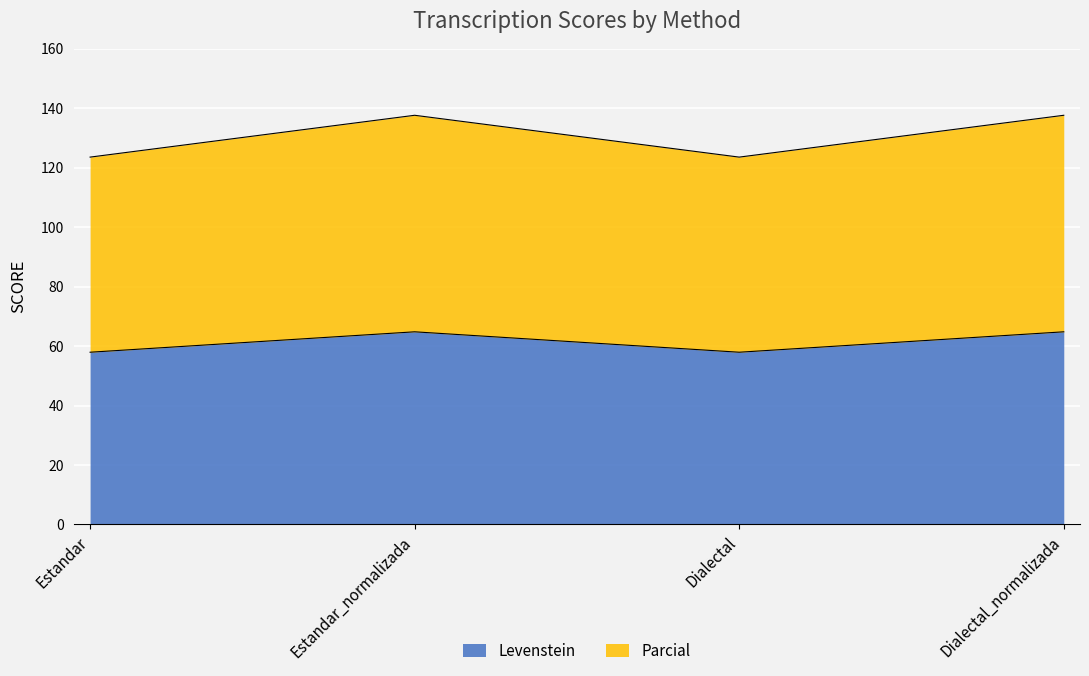

Reading right to left, transcribe all the data shown in this chart.

Levenstein: Dialectal_normalizada=64.8	Dialectal=57.9	Estandar_normalizada=64.8	Estandar=57.9
Parcial: Dialectal_normalizada=137.6	Dialectal=123.6	Estandar_normalizada=137.6	Estandar=123.6